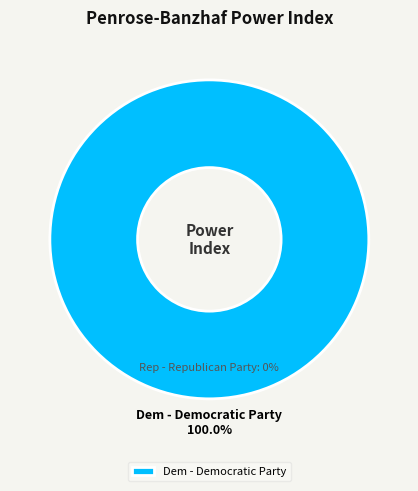

What is the change in value from Dem - Democratic Party to Rep - Republican Party?

-1